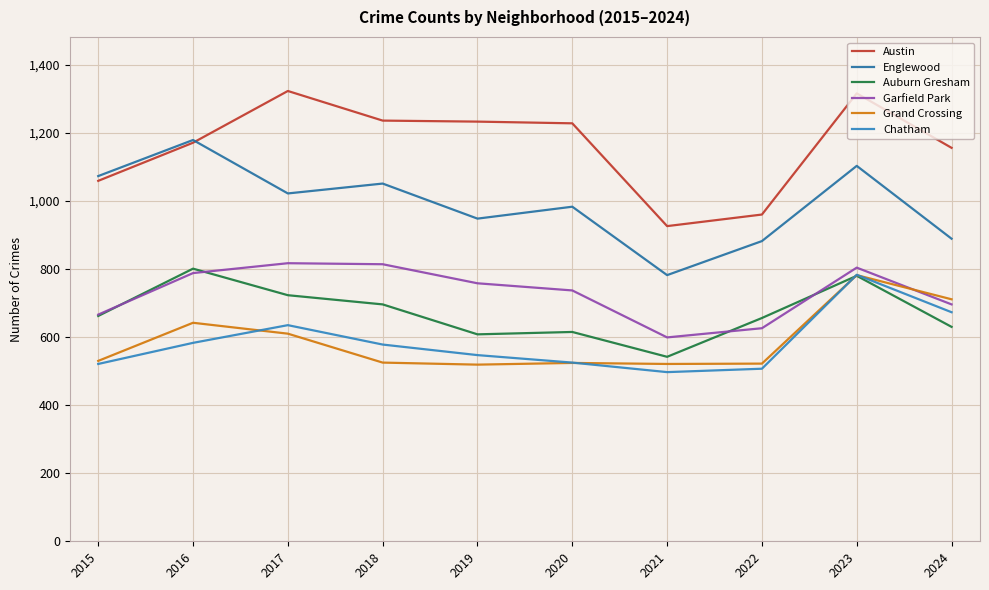

What is the greatest value displayed?

1323